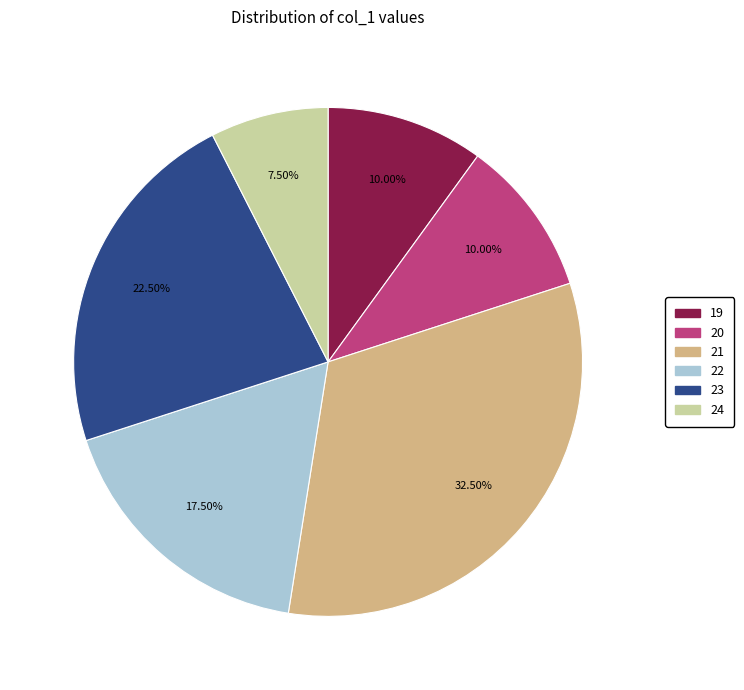

Combined, do 21 and 20 account for over 50%?

No